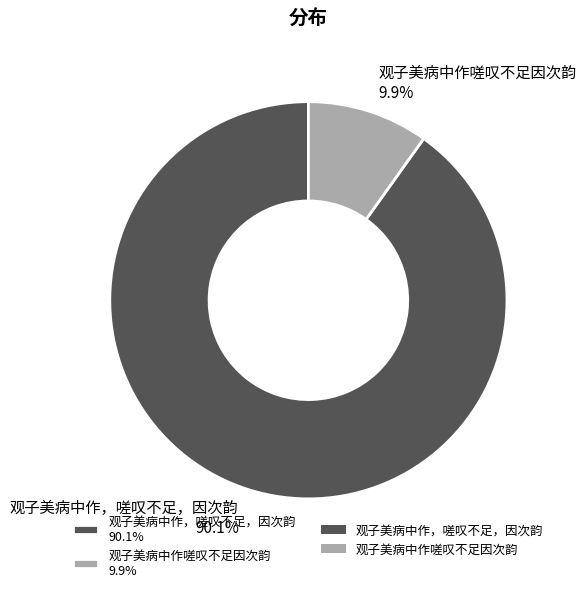

Count the number of slices in the pie.

2